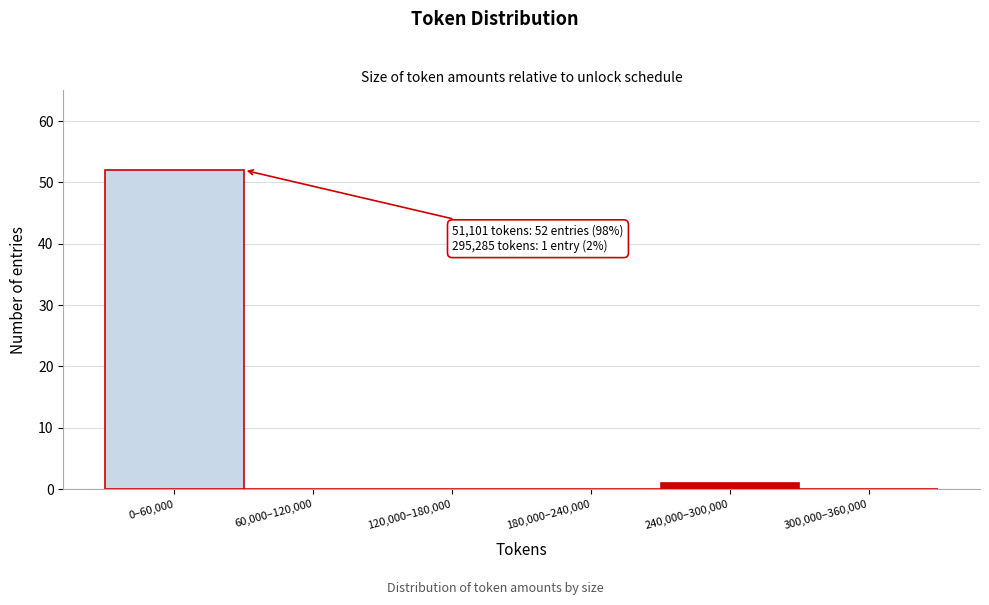

Reading left to right, what are all the values shown in this chart?

0–60,000=52	60,000–120,000=0	120,000–180,000=0	180,000–240,000=0	240,000–300,000=1	300,000–360,000=0